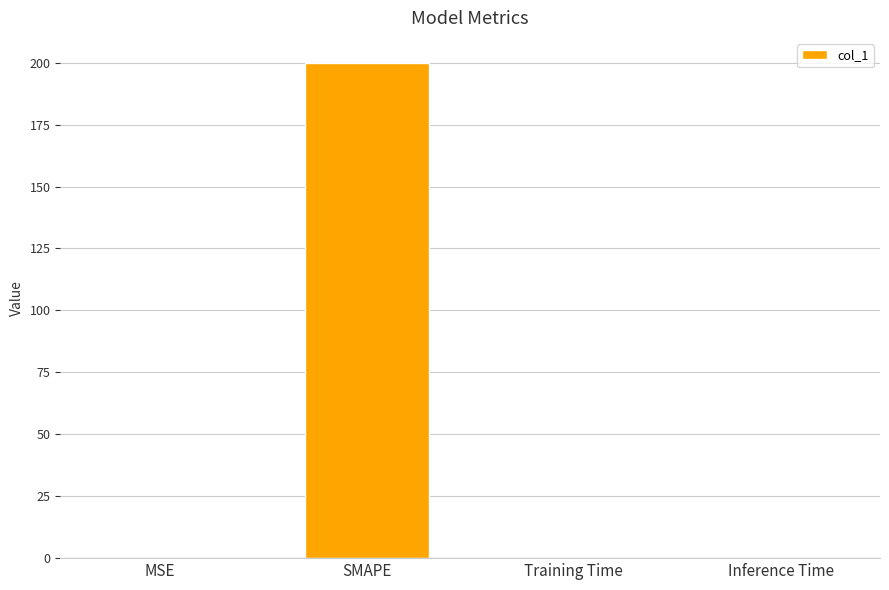

What is the sum of all values?

200.1